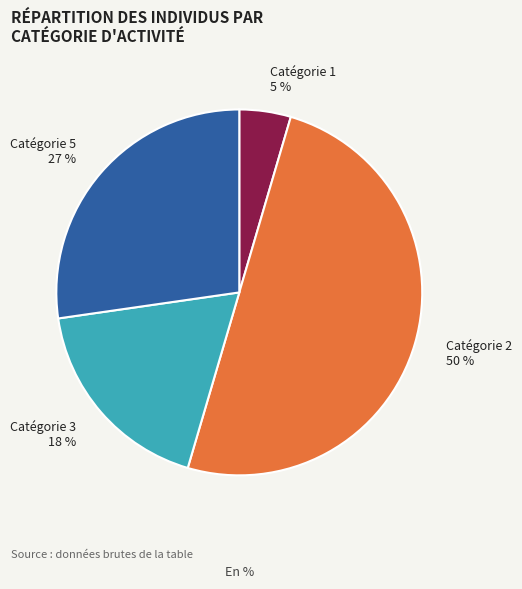

What is the smallest slice in the pie chart?

Catégorie 1 5 %